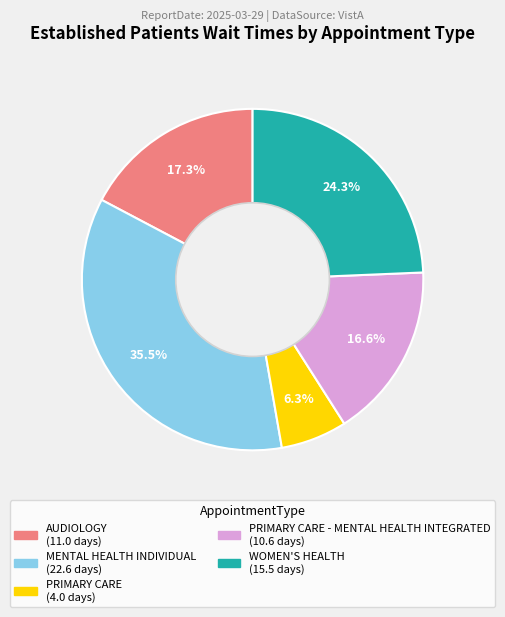

Does any single category account for the majority?

No